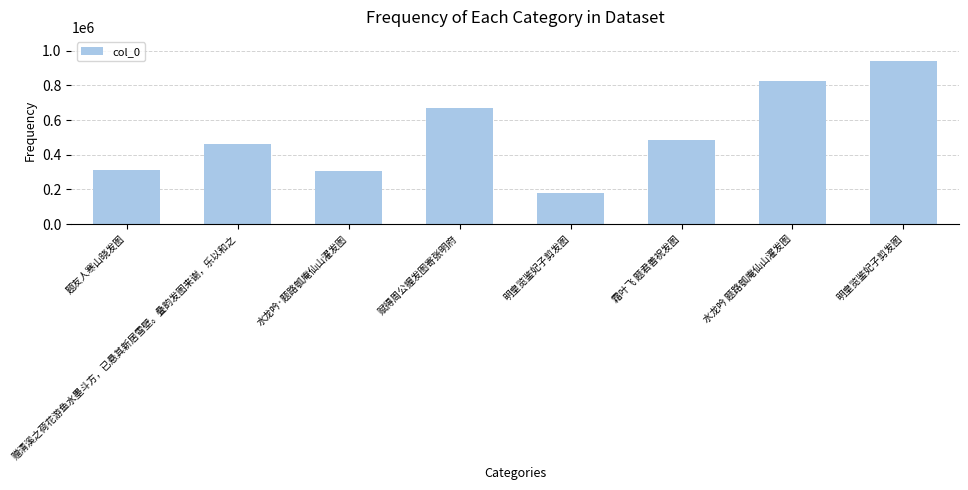

Which has a higher value, 明皇览鉴妃子剪发图 or 赋得周公握发图寄张明府?

明皇览鉴妃子剪发图